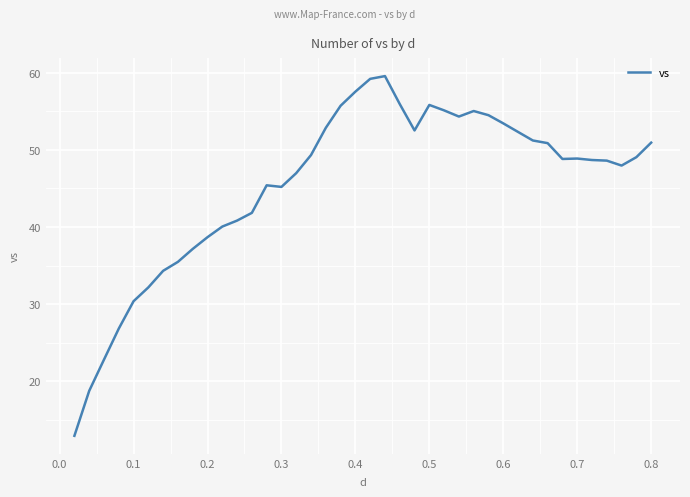

How many lines are shown in the chart?

1